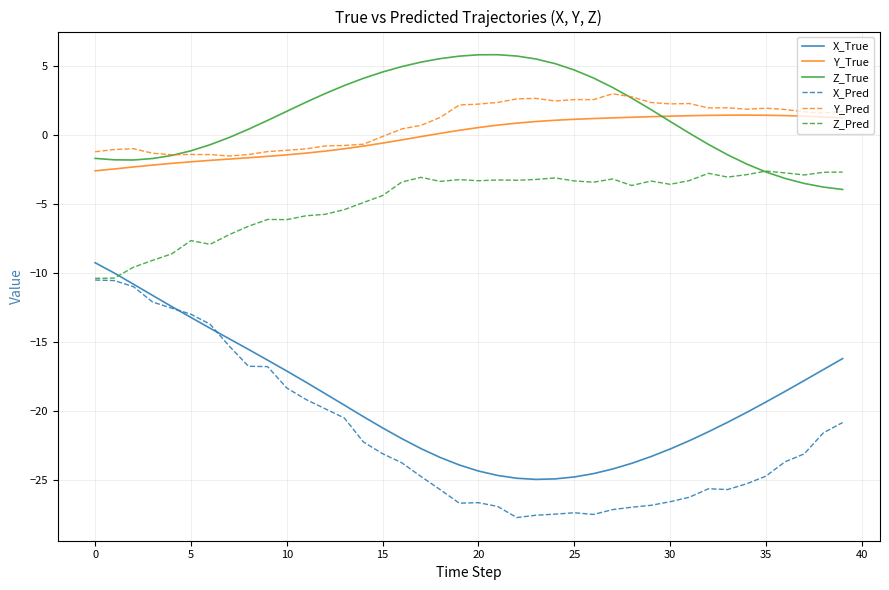

What is the maximum value for Y_True?

1.4